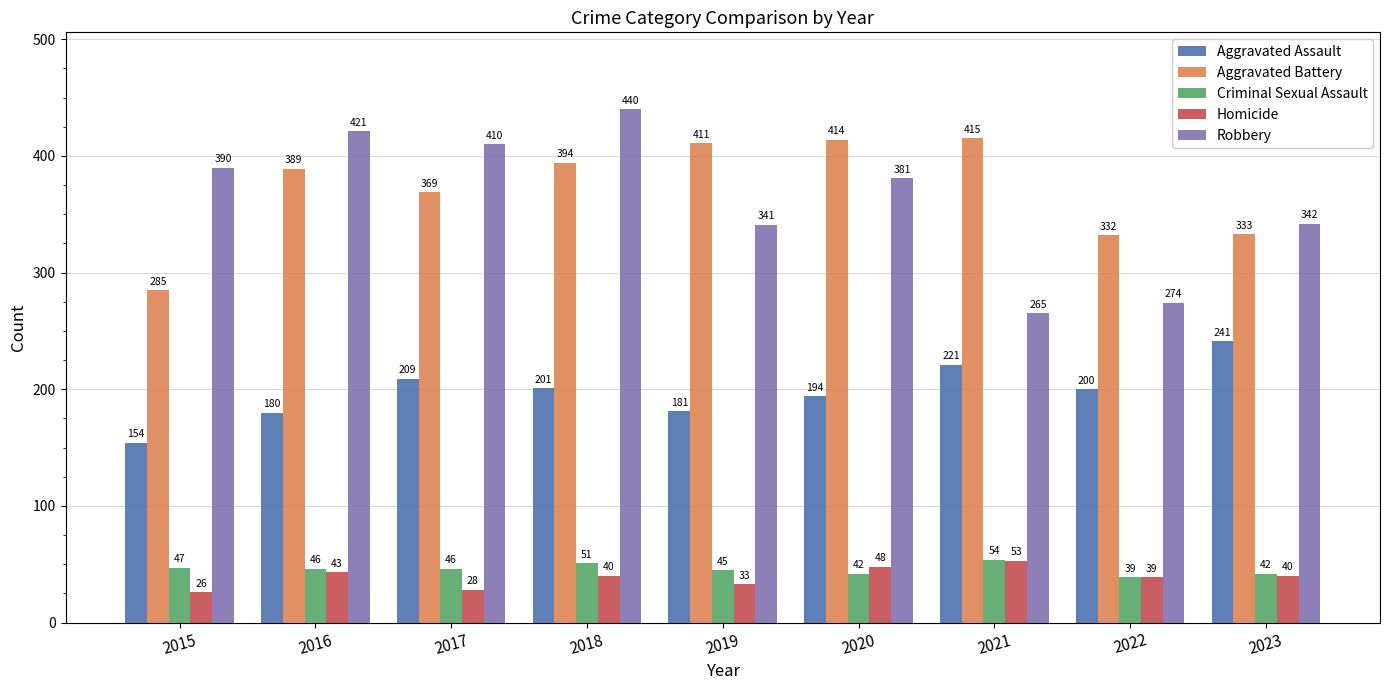

What are all the series names shown in the legend?

Aggravated Assault, Aggravated Battery, Criminal Sexual Assault, Homicide, Robbery